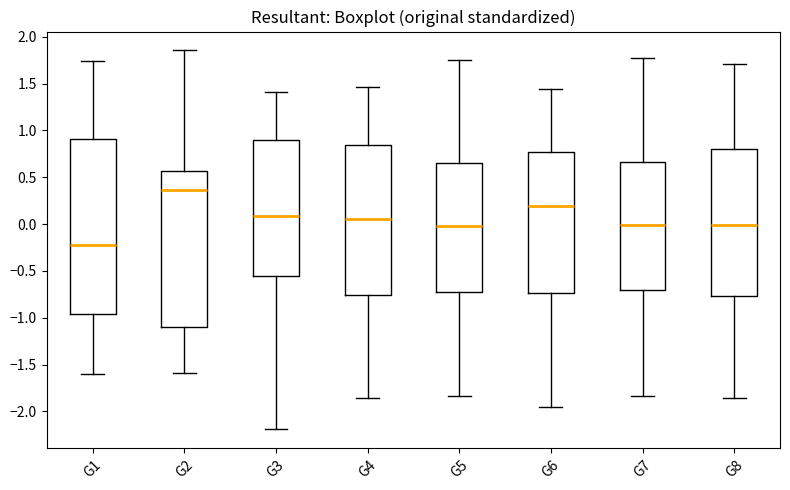

Reading left to right, read every box against the y-axis: the position of its median line, the range the box covers, and the ends of its whiskers. The values are not printed on the chart, so give them approximately, as read against the axis.

G1: median -0.20, box -0.95 to 0.90, whiskers -1.60 to 1.75
G2: median 0.35, box -1.10 to 0.55, whiskers -1.60 to 1.85
G3: median 0.10, box -0.55 to 0.90, whiskers -2.20 to 1.40
G4: median 0.05, box -0.75 to 0.85, whiskers -1.85 to 1.45
G5: median -0.05, box -0.75 to 0.65, whiskers -1.85 to 1.75
G6: median 0.20, box -0.75 to 0.75, whiskers -1.95 to 1.45
G7: median 0.00, box -0.70 to 0.65, whiskers -1.85 to 1.80
G8: median 0.00, box -0.75 to 0.80, whiskers -1.85 to 1.70